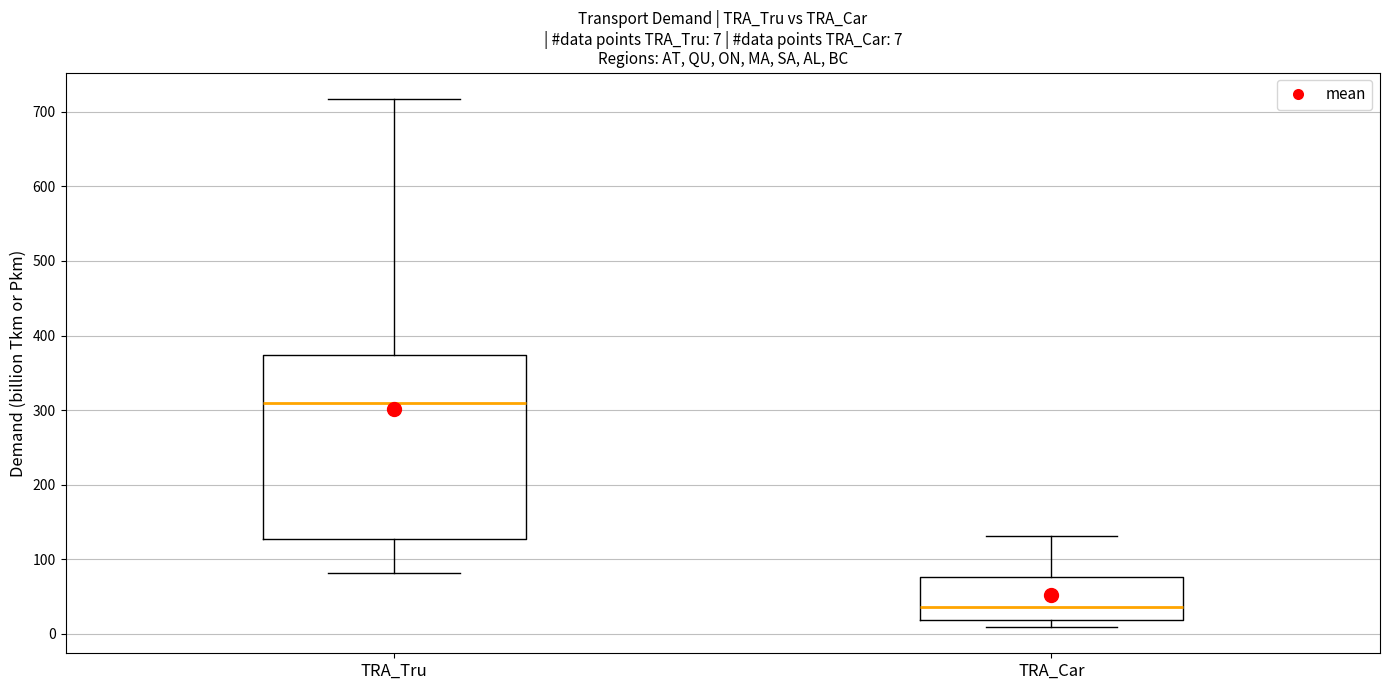

Comparing the boxes themselves (not the whiskers), which one is the tallest?

TRA_Tru